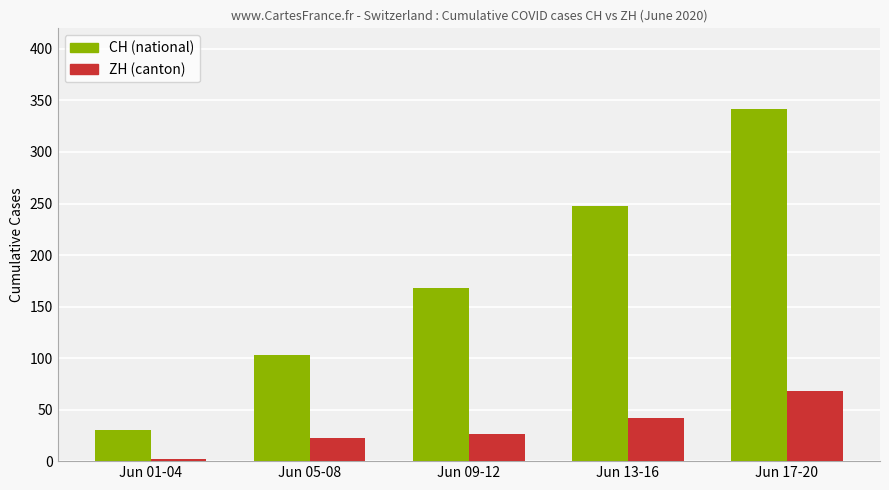

What position from the right is Jun 13-16?

2